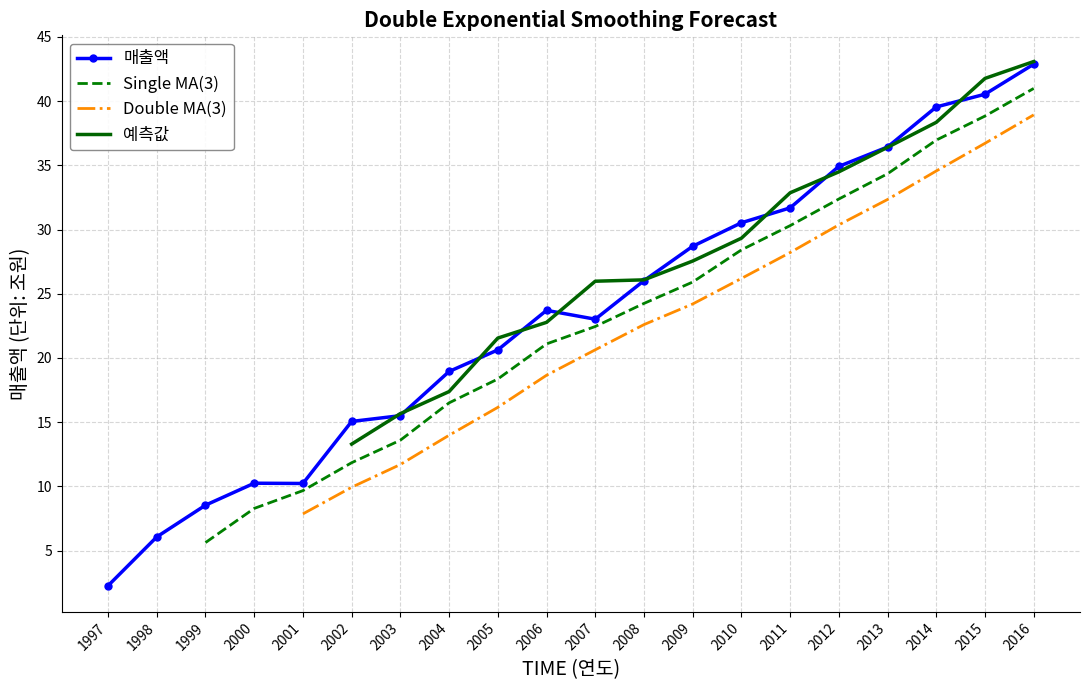

What is the value of the 매출액 point at the 17th from the left?

36.4